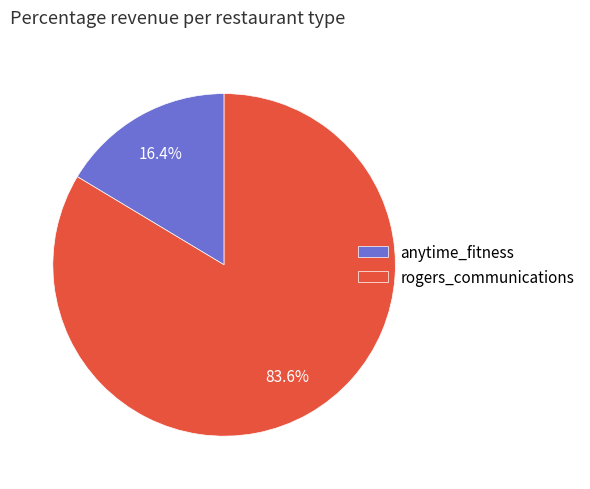

Is there a majority slice in this chart?

Yes